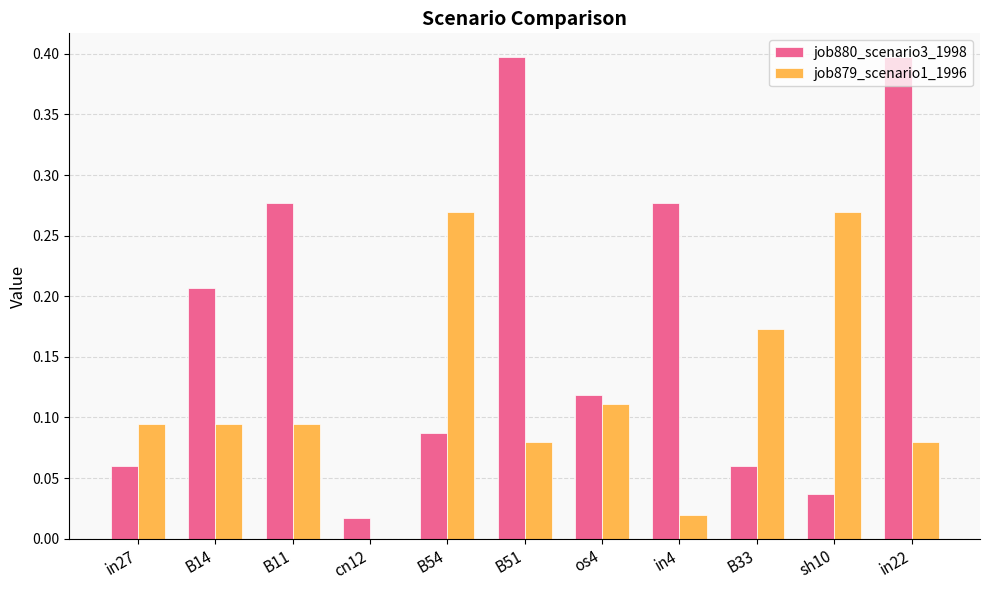

Between B14 and B33, which series saw the biggest shift?

job880_scenario3_1998